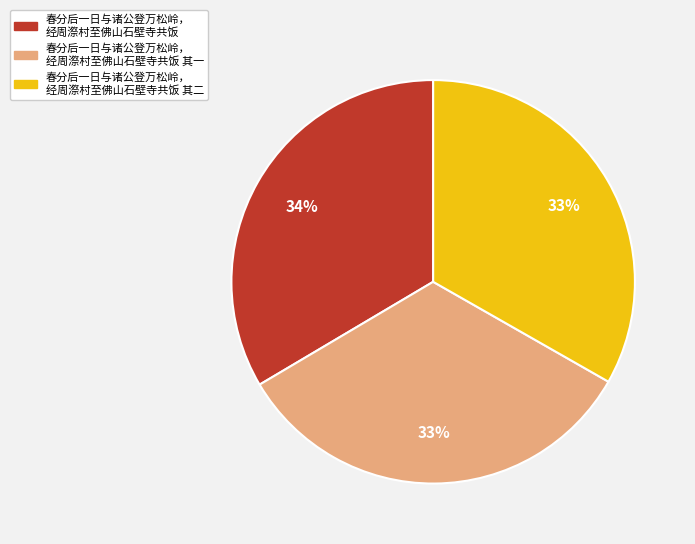

To the nearest percent, what is the average slice percentage?

33%